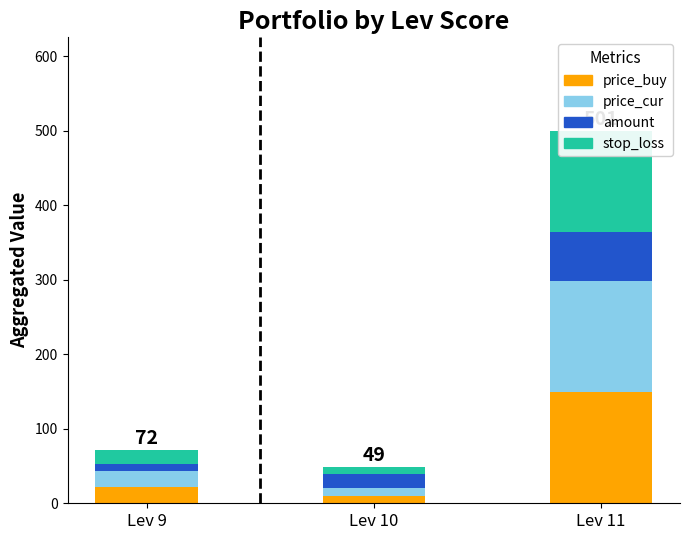

How many bars are there in each group?

4